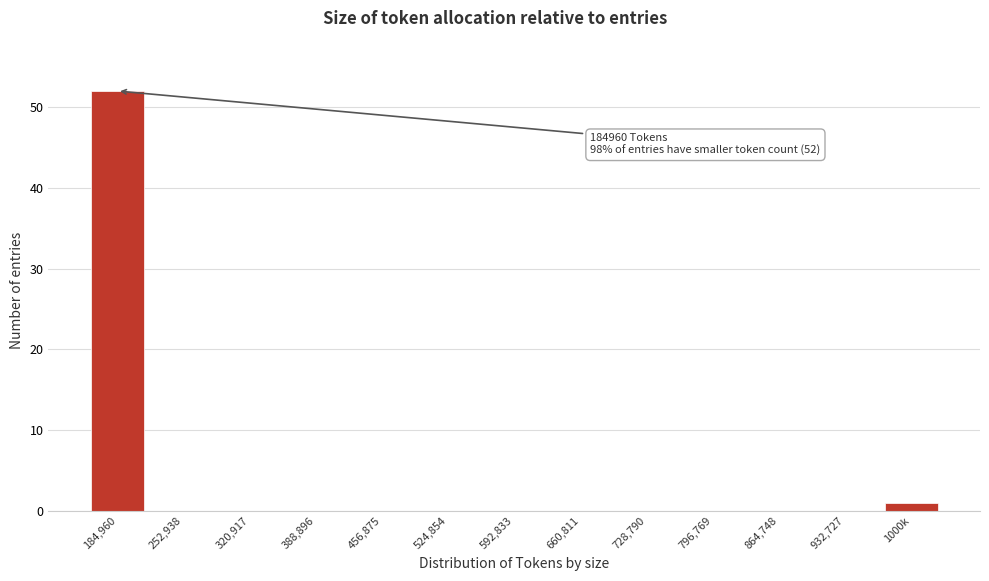

Reading left to right, transcribe all the data shown in this chart.

184,960=52	252,938=0	320,917=0	388,896=0	456,875=0	524,854=0	592,833=0	660,811=0	728,790=0	796,769=0	864,748=0	932,727=0	1000k=1